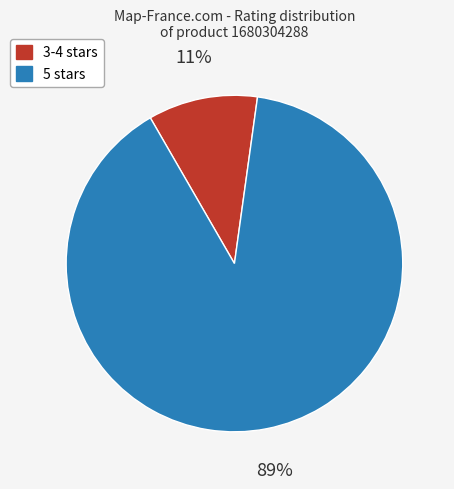

Is there any slice that represents more than half of the pie?

Yes